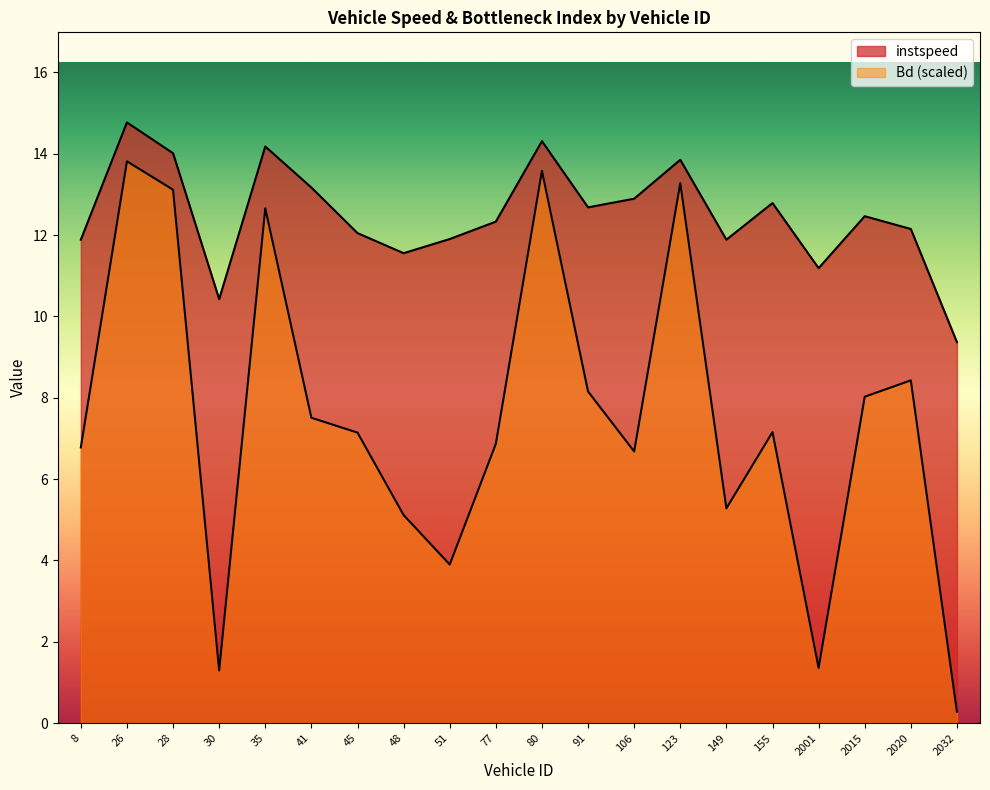

At which label is Bd closest to 7?

77